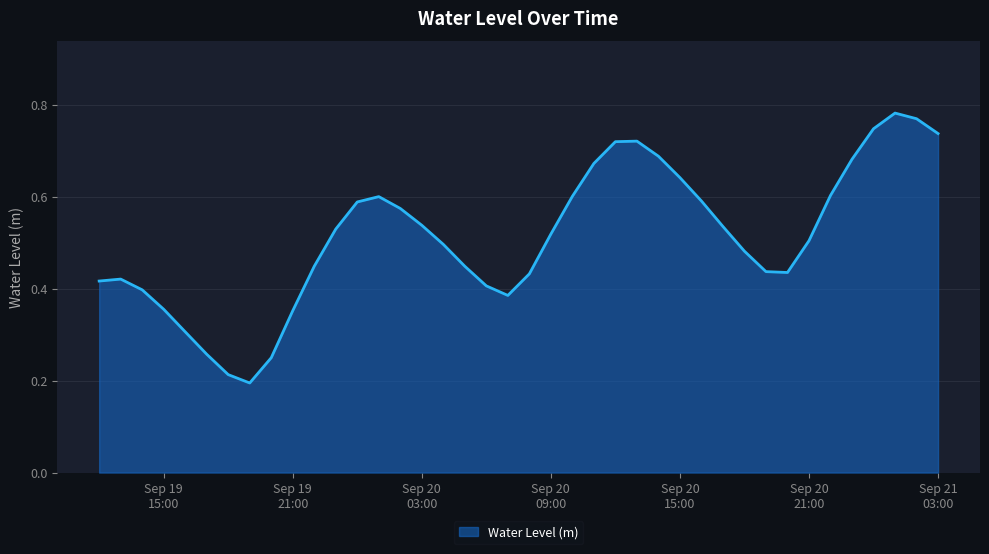

Count the values in the range 0 to 1.

40